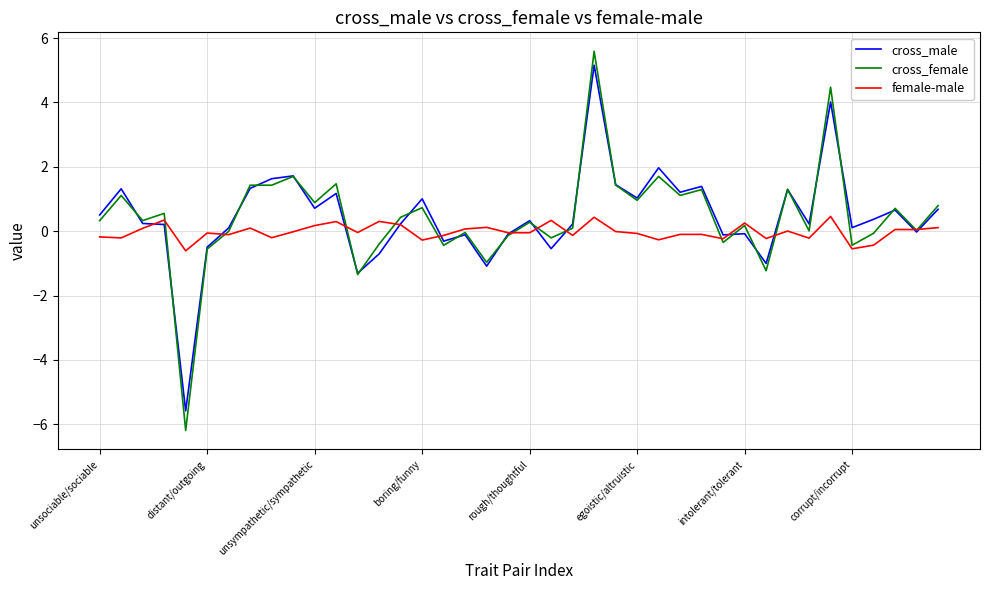

What is the lowest value of the cross_female series?

-6.2